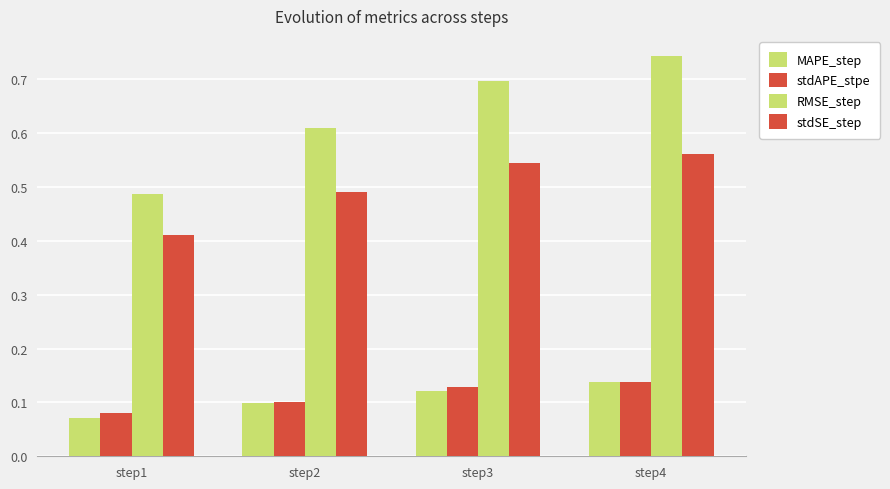

How many stdSE_step values are between 0 and 1?

4